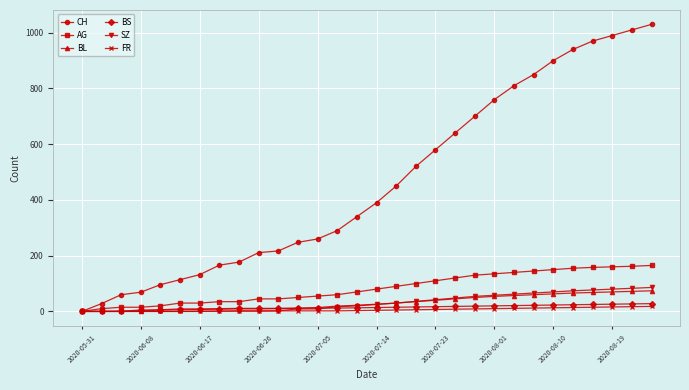

Which series has the largest total across all categories?

CH